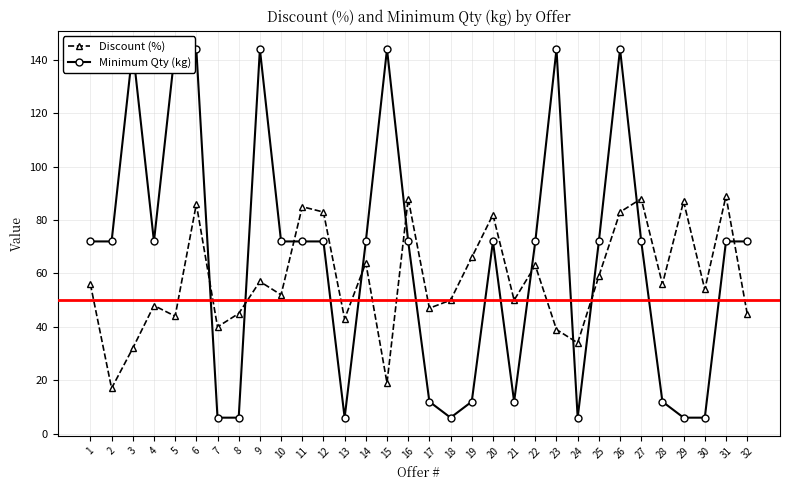

What is the average value of the Minimum Qty (kg) series?

66